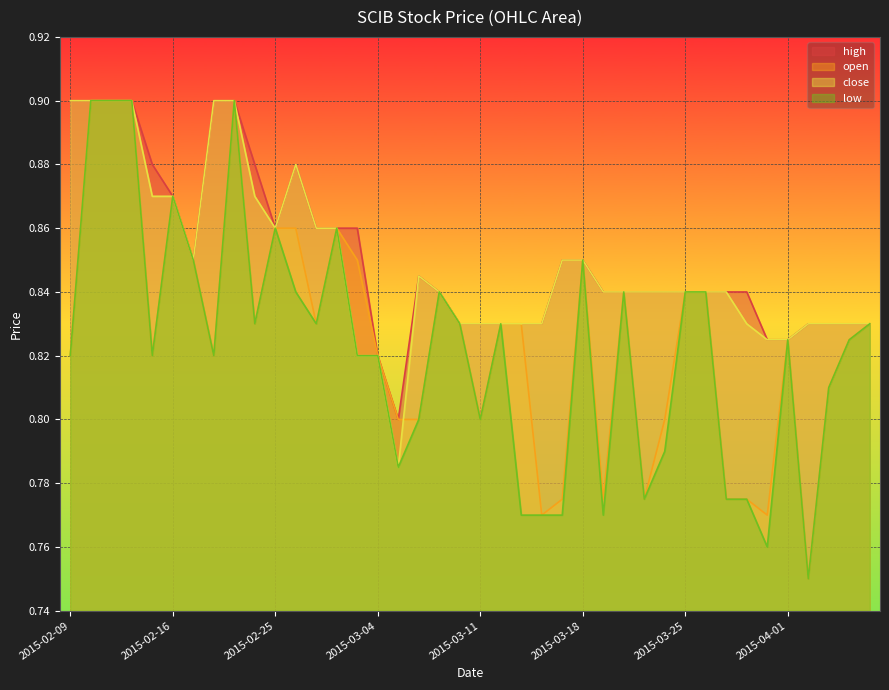

What is the average value of the open series?

0.8